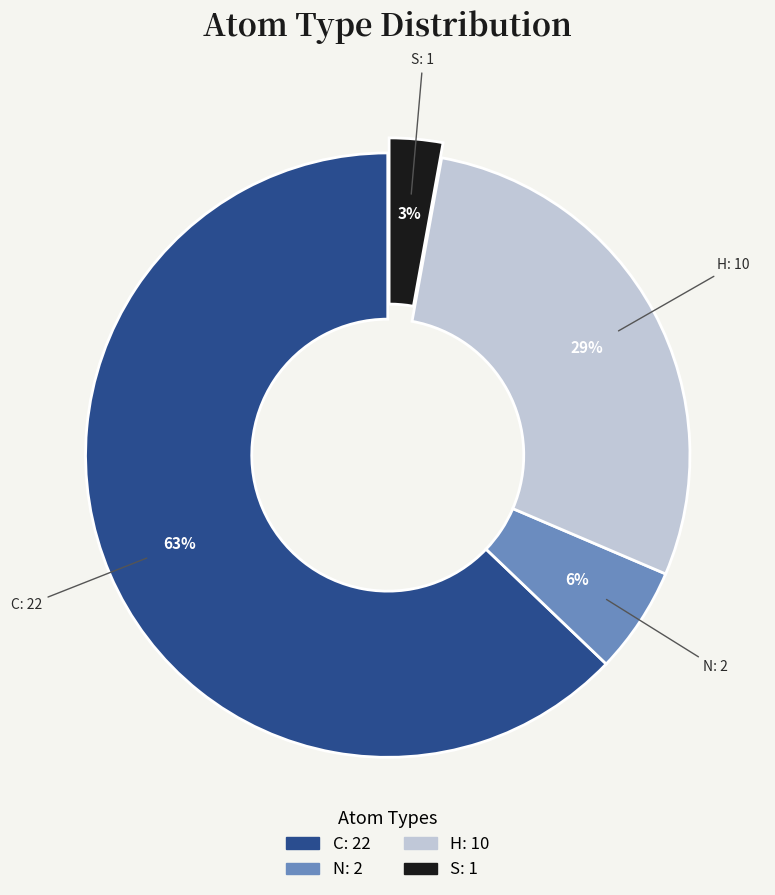

Which slice is the largest?

C